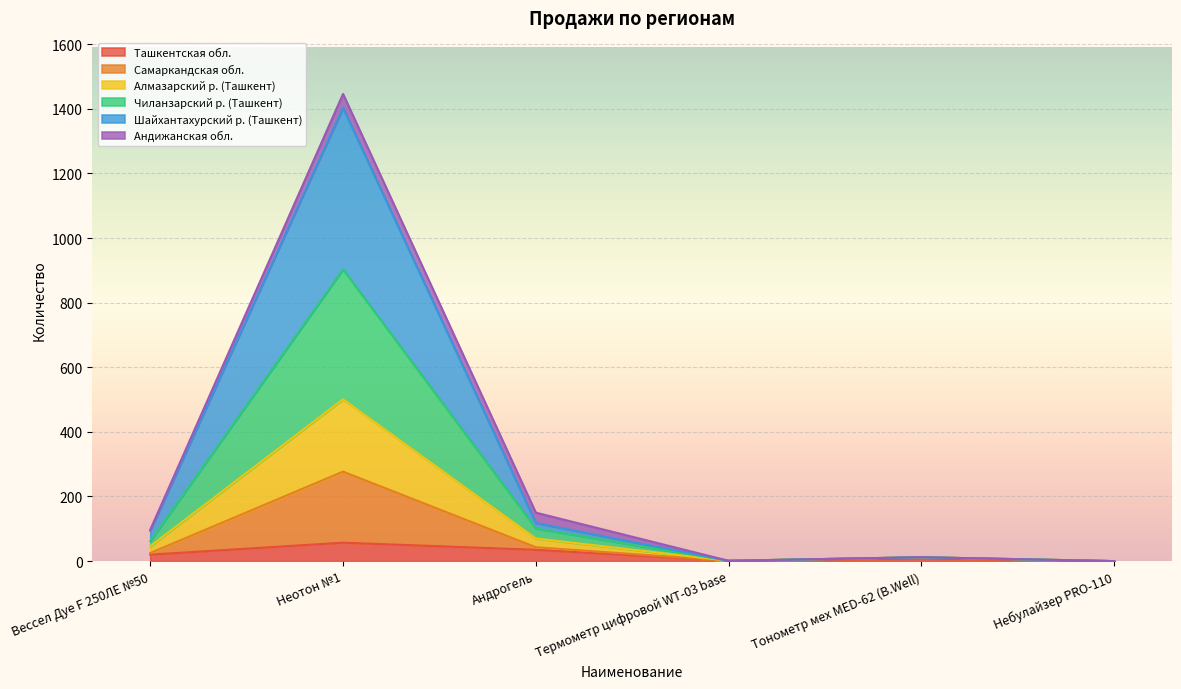

What is the highest value of the Ташкентская обл. series?

57